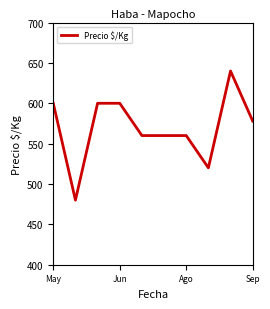

How many values are between 560 and 600?

7